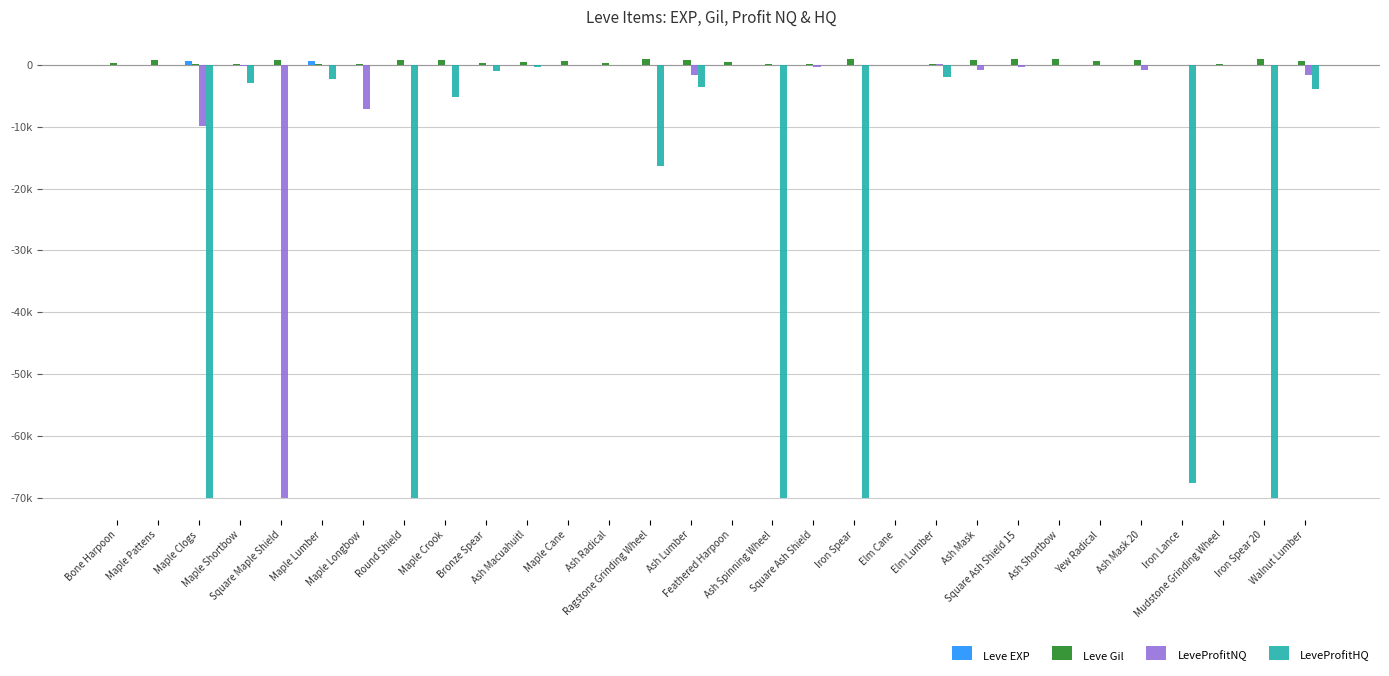

Rank the series by their maximum value, from highest to lowest.

Leve Gil, Leve EXP, LeveProfitNQ, LeveProfitHQ